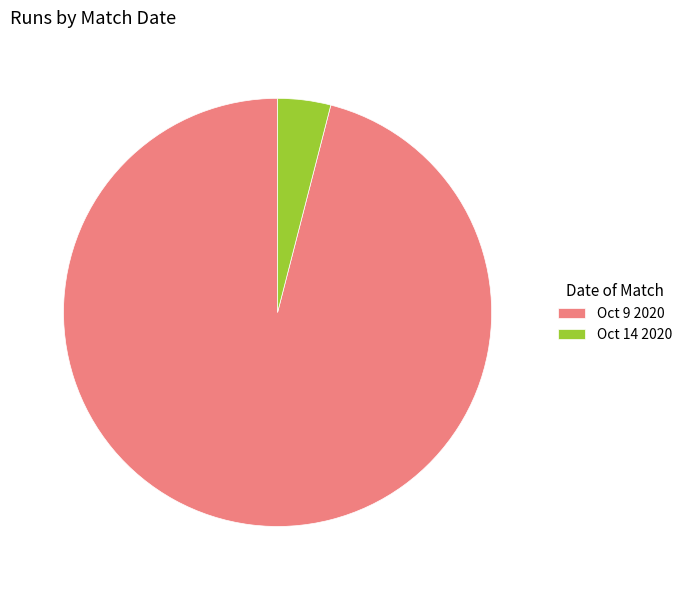

Which category accounts for the majority?

Oct 9 2020